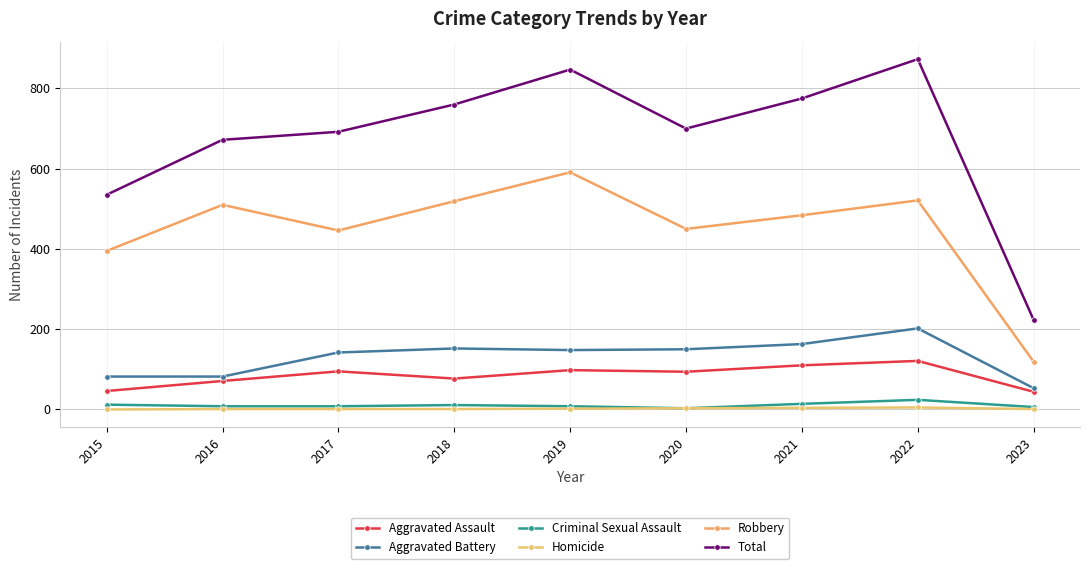

At which label does Aggravated Assault reach its minimum?

2023